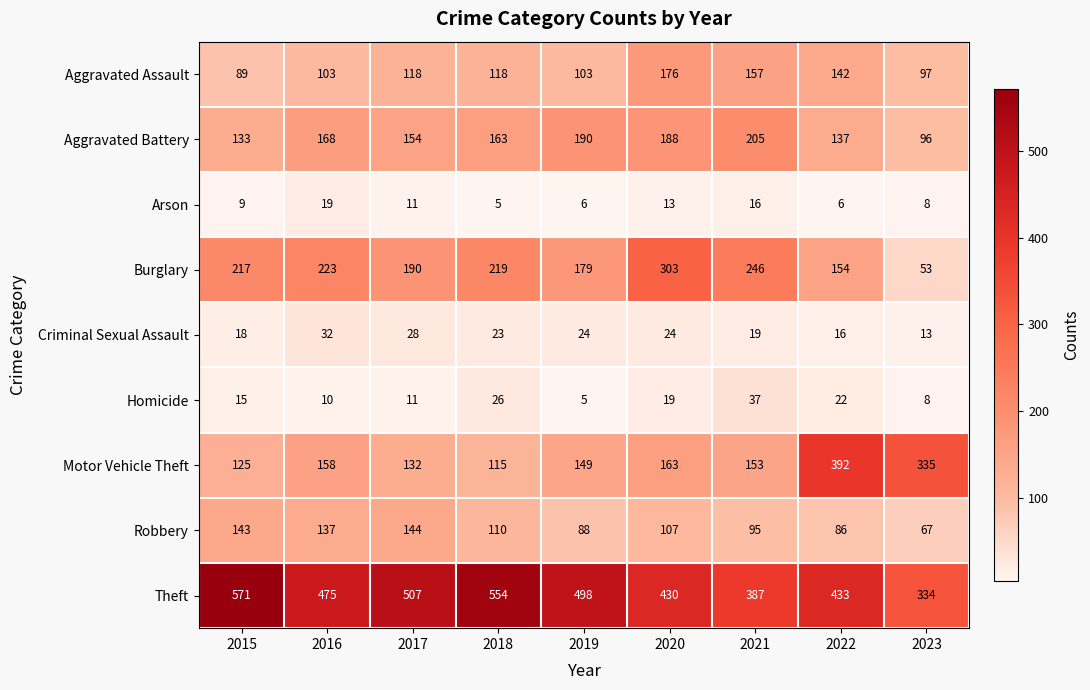

Which category has the lowest value in the Theft series?

2023